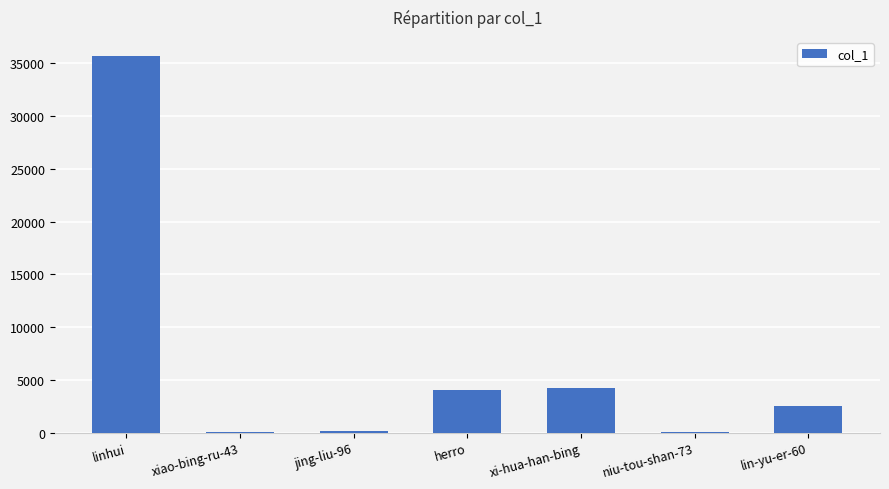

True or false: the data shows 6 at xiao-bing-ru-43.

True